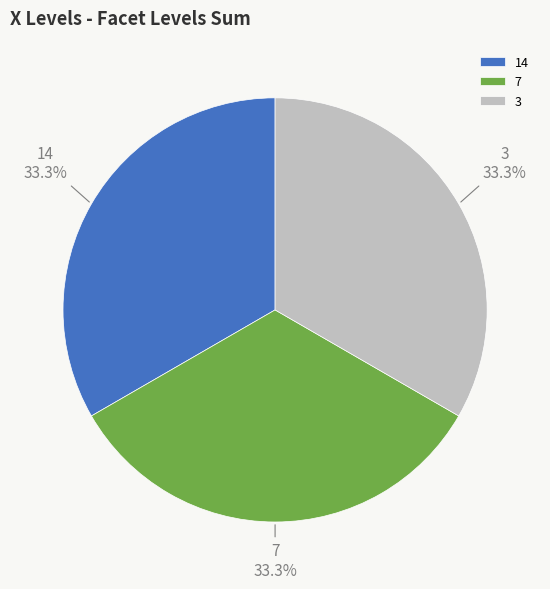

Is 14 the majority of the pie?

No